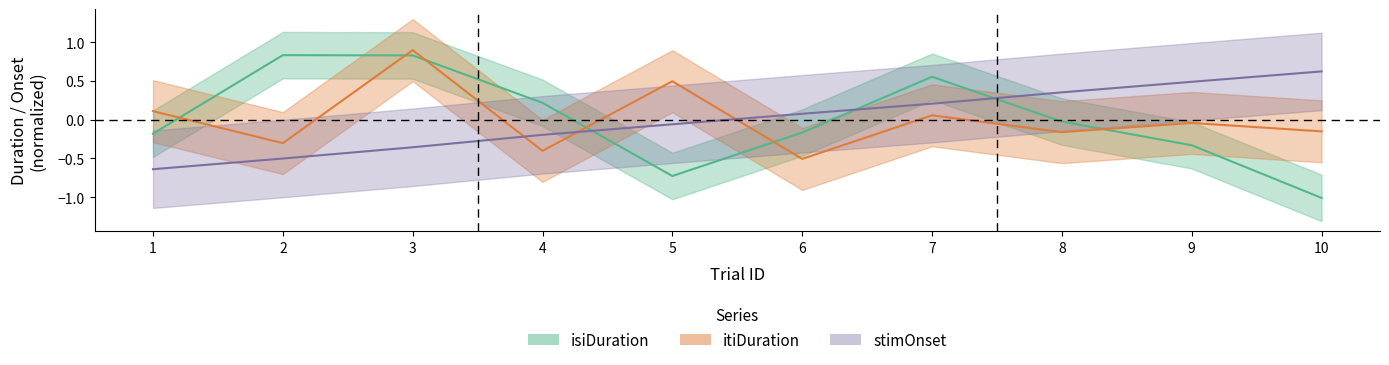

What is the difference between the second highest and second lowest values in the isiDuration series?

1.6